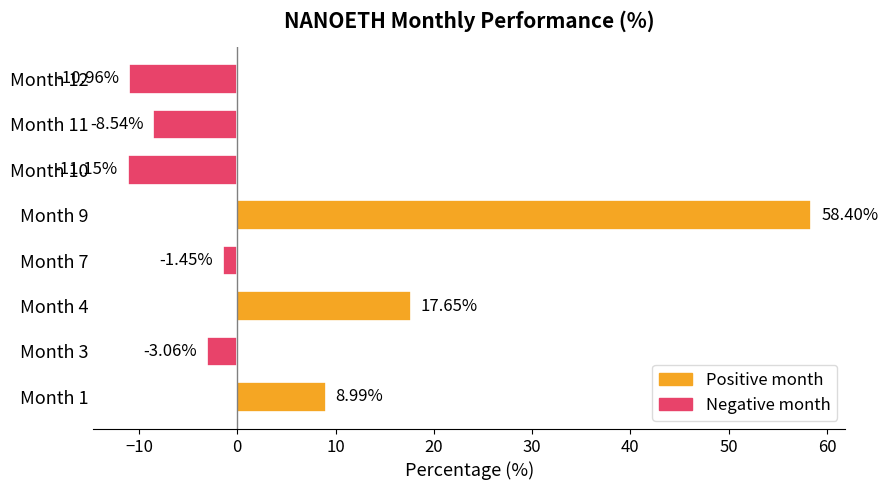

What is the difference between the values at Month 1 and Month 7?

10.4